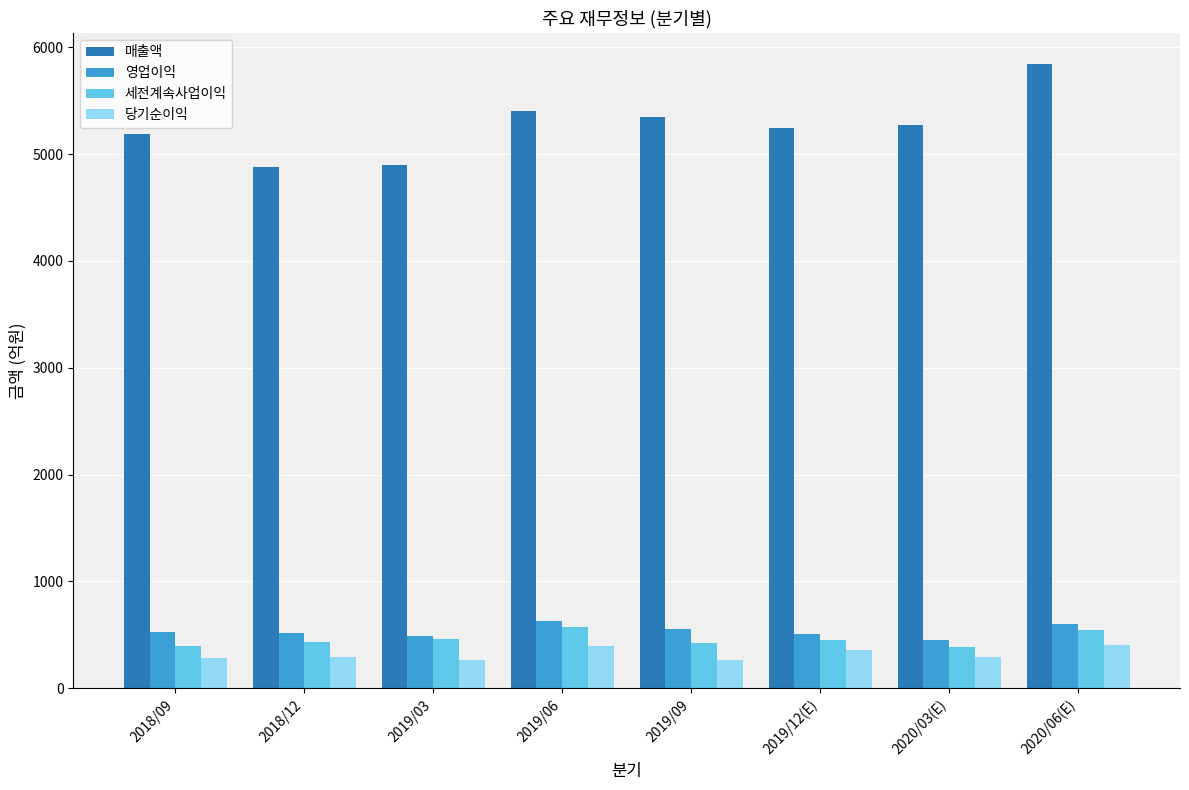

At how many categories does at least one series exceed 1288?

8